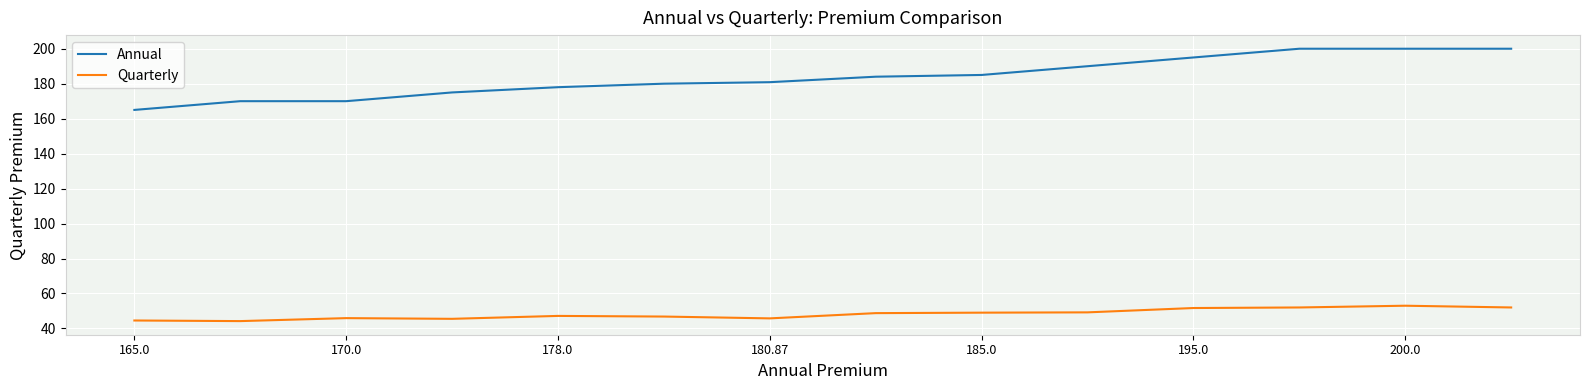

What is the sum of all Annual values?

2572.9